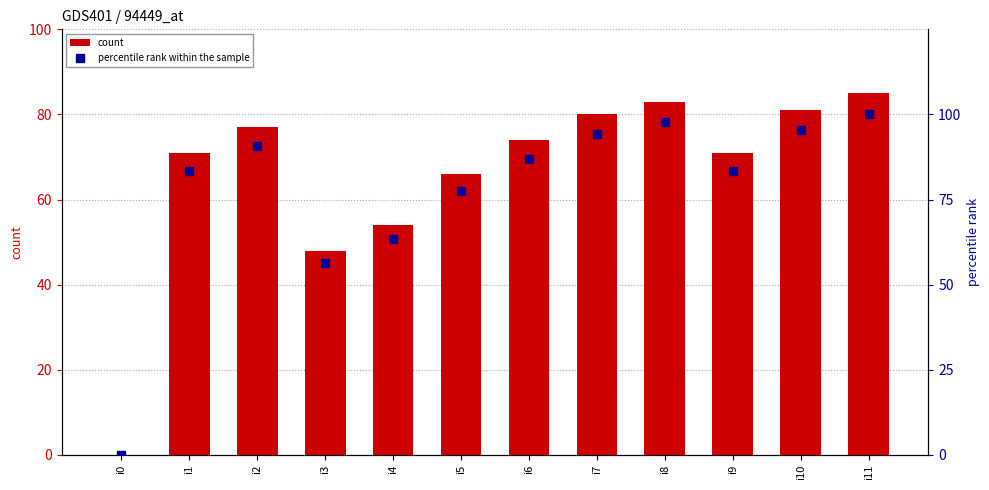

Which series reaches the minimum Y coordinate?

count